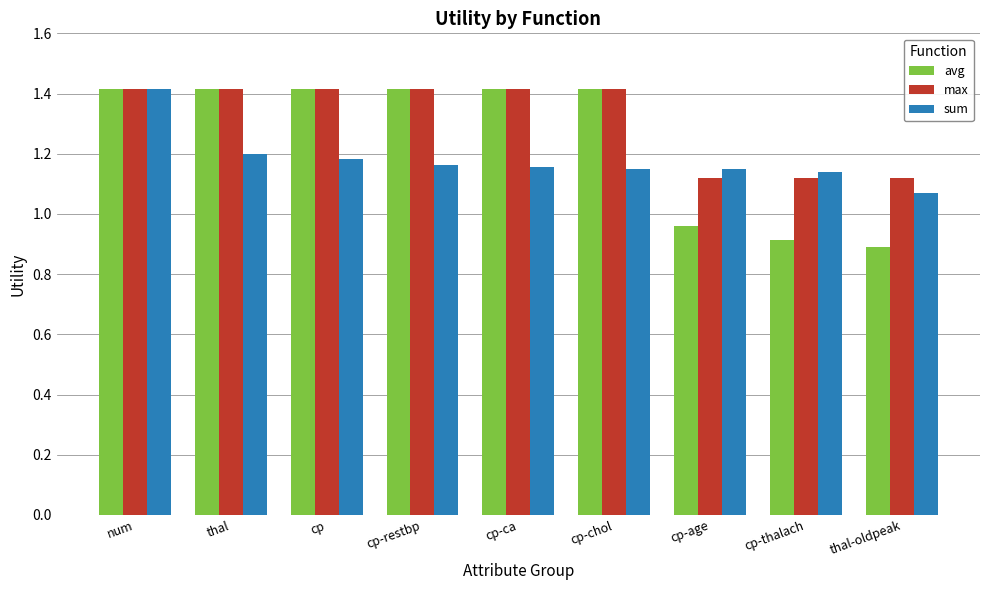

True or false: max has a value of 2.2 at cp-ca.

False